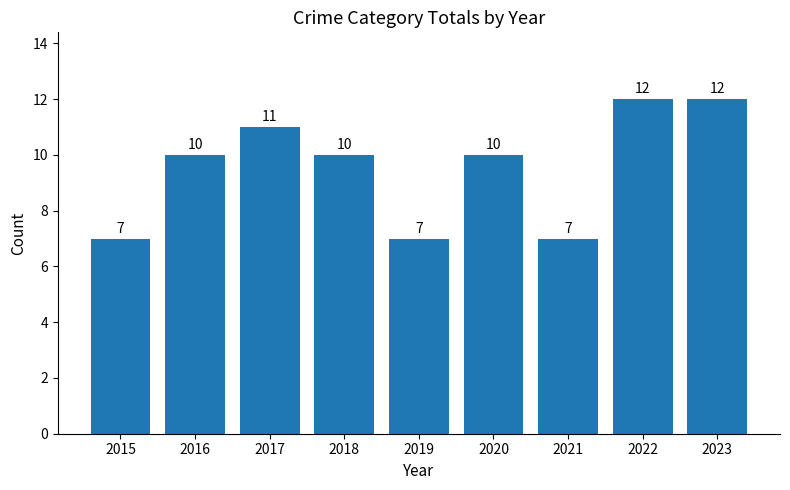

How many values are below 10?

3